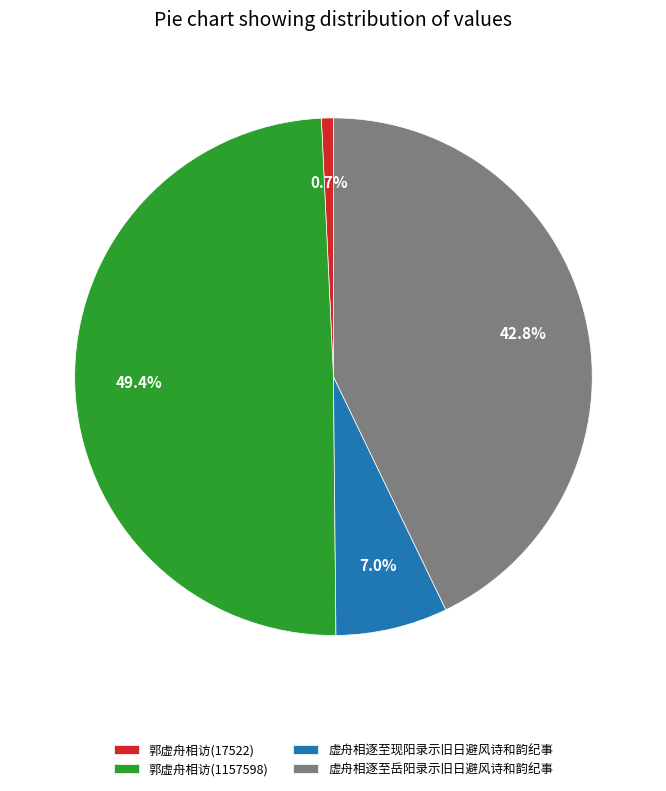

The 虚舟相逐至现阳录示旧日避风诗和韵纪事 slice represents 19% of the pie. True or false?

False